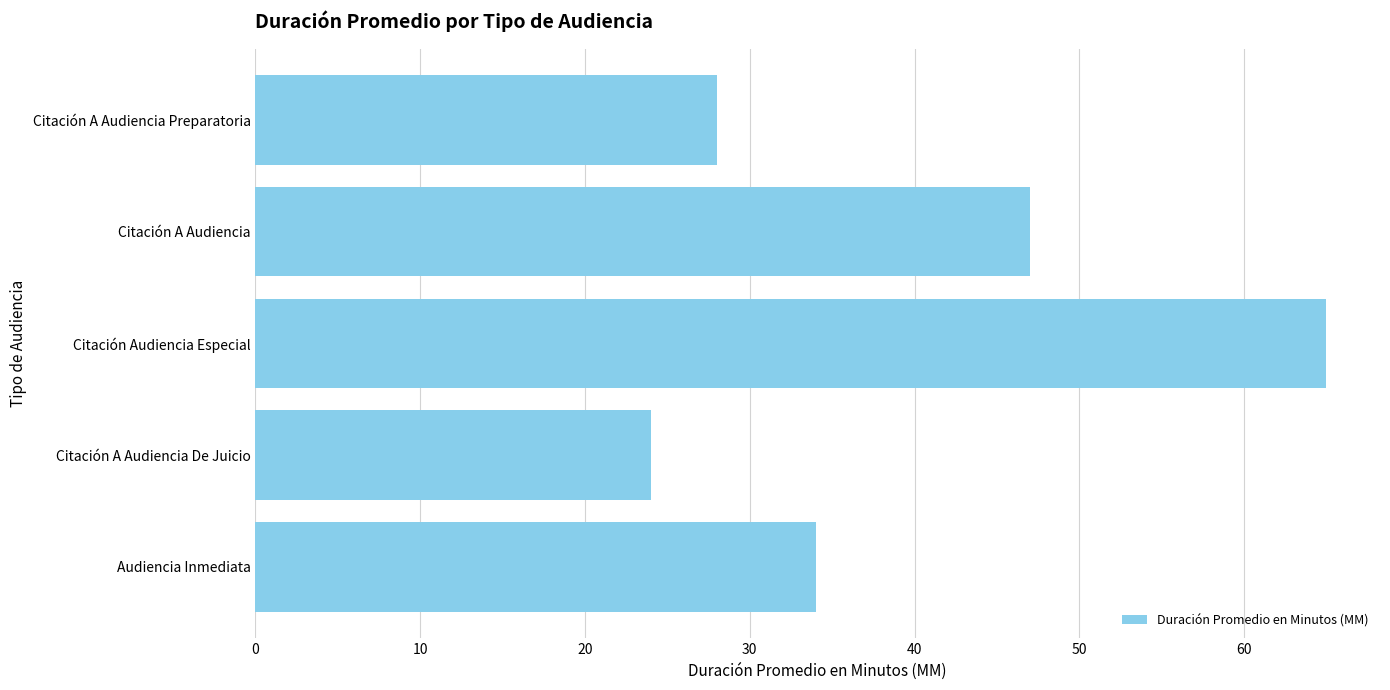

Are the bars horizontal?

Yes